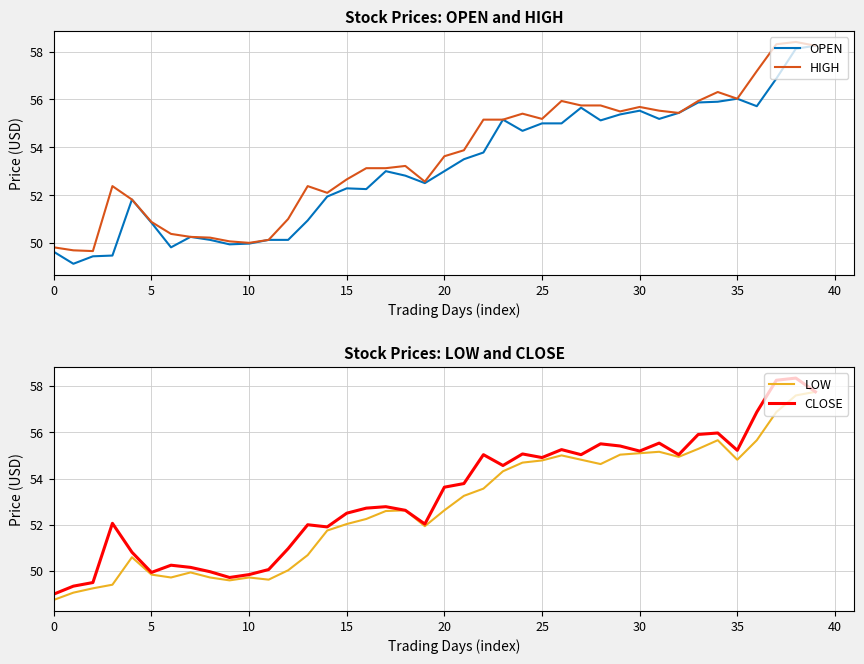

What is the label of the 30th point from the left?

29